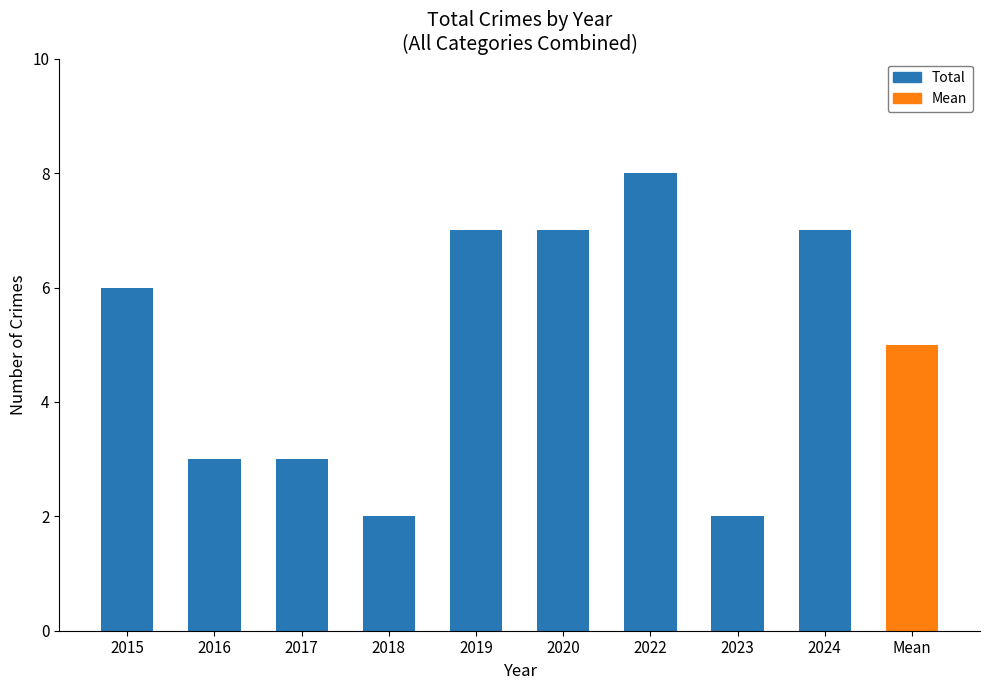

Are the bars grouped side by side (vs. stacked)?

No